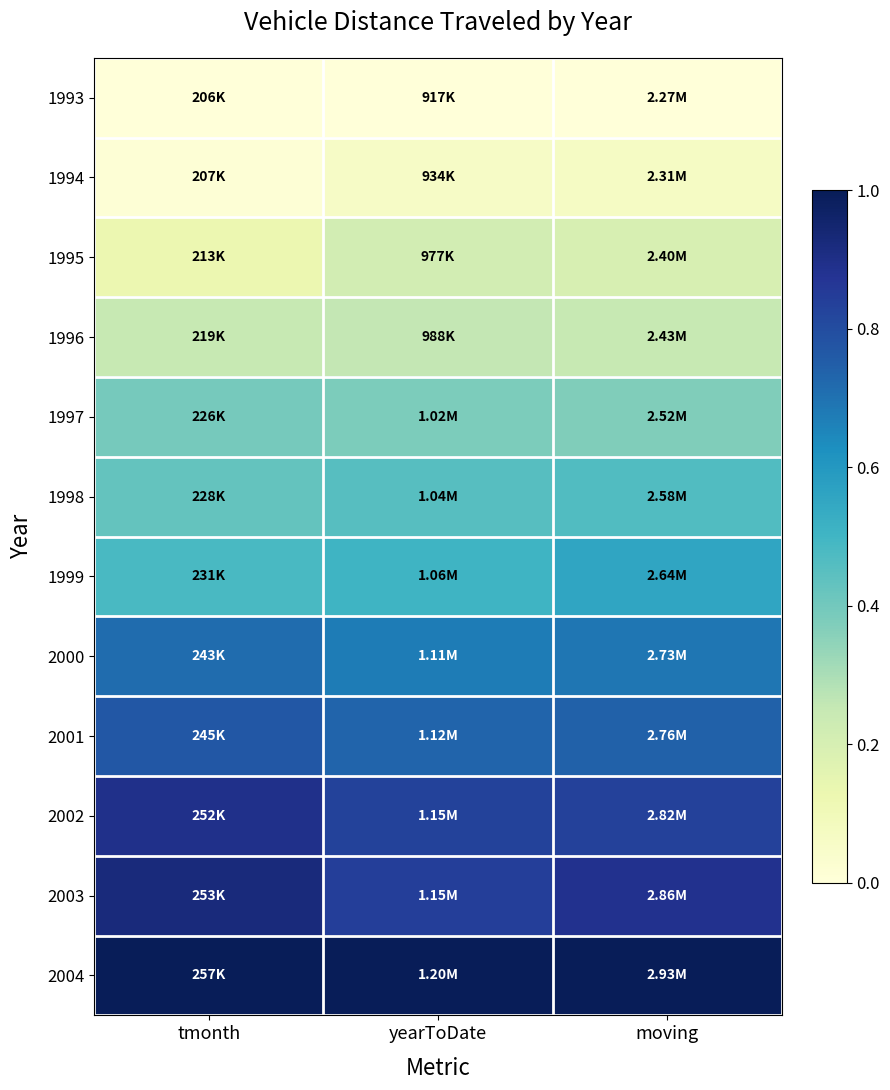

Rank the series by their maximum value, from highest to lowest.

2004, 2003, 2002, 2001, 2000, 1999, 1998, 1997, 1996, 1995, 1994, 1993